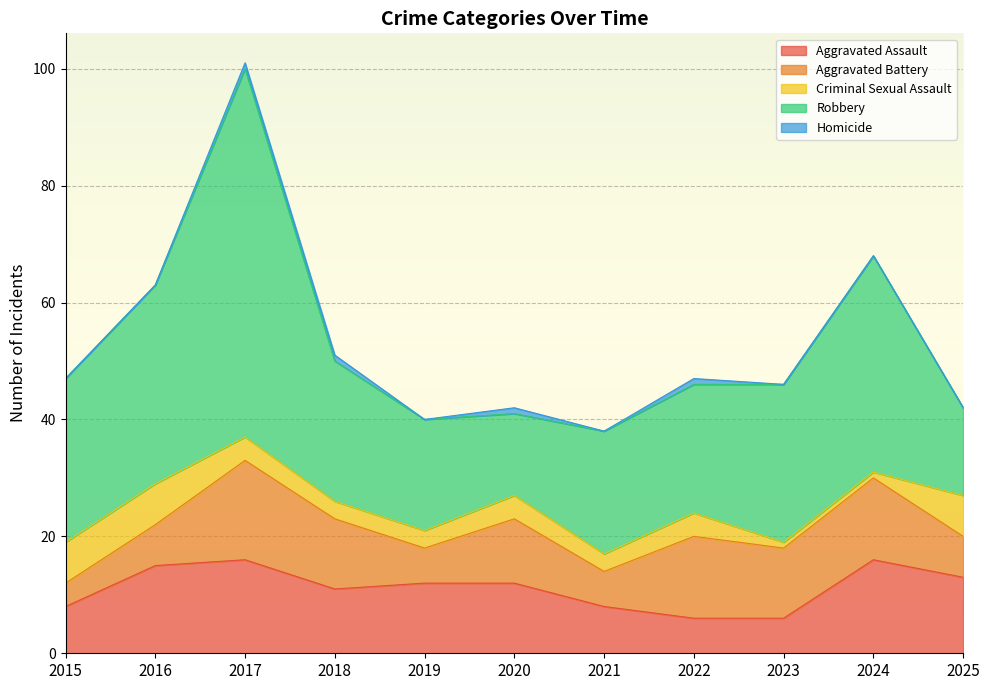

Does the chart display data point markers on the line(s)?

No